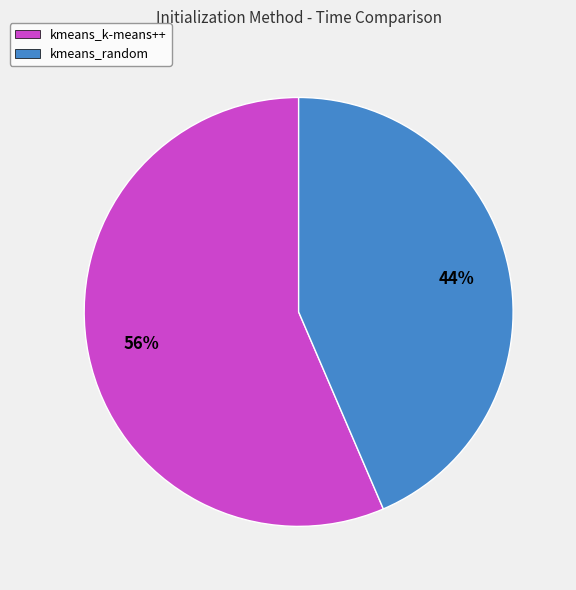

To the nearest percent, what percentage of the pie is kmeans_k-means++?

56%